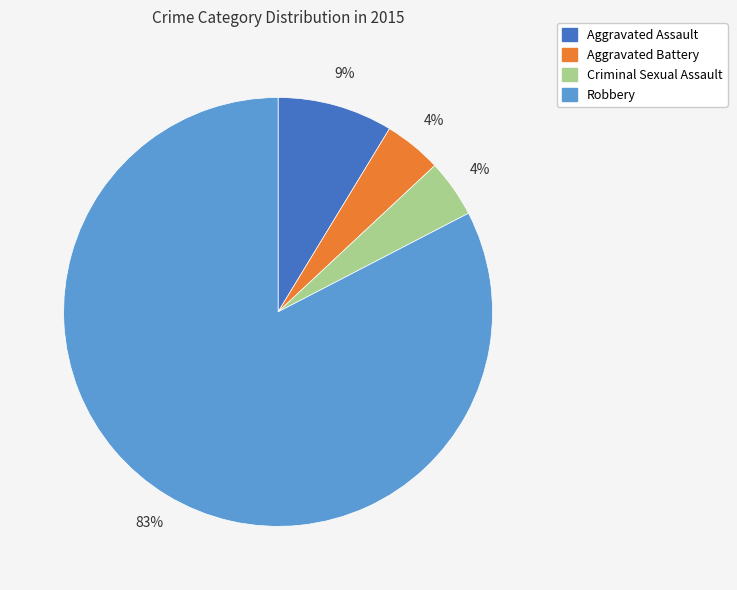

Do Robbery and Aggravated Battery together represent more than half of the pie?

Yes